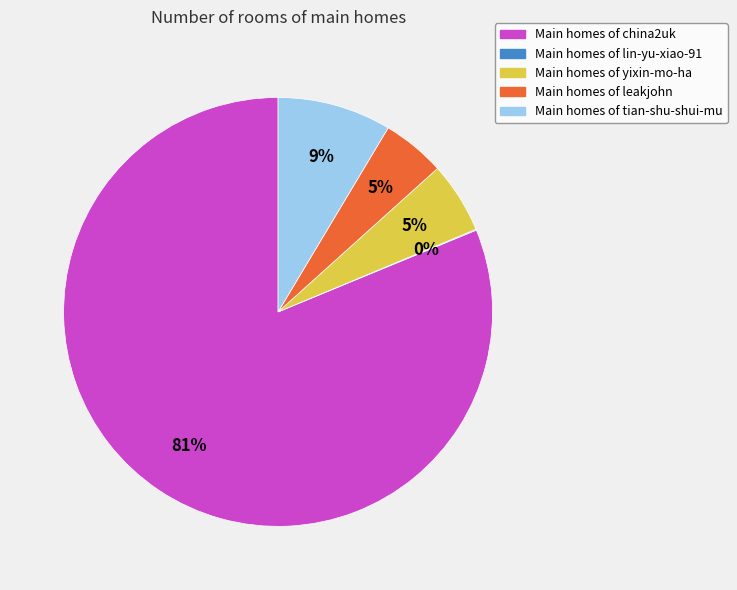

What percentage is the Main homes of yixin-mo-ha slice, to the nearest percent?

5%